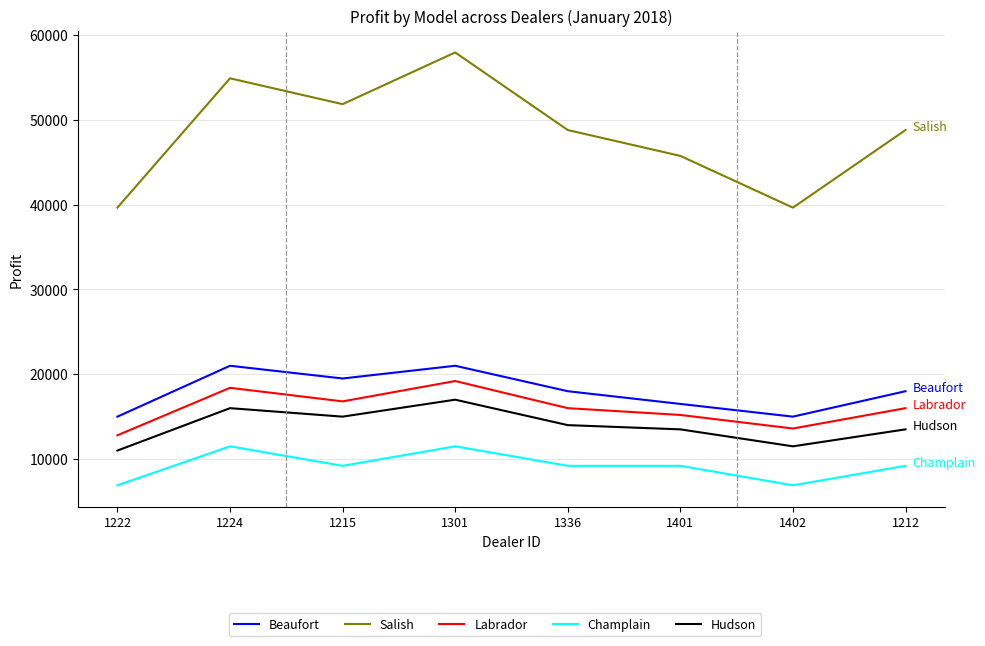

Between 1224 and 1336, which series saw the biggest shift?

Salish